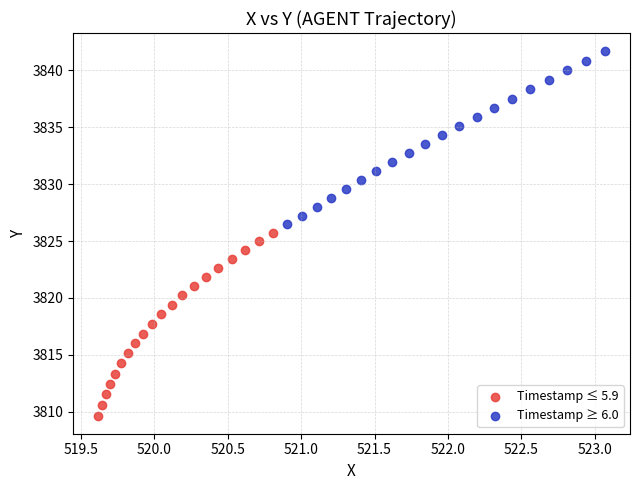

What are all the series names shown in the legend?

Timestamp ≤ 5.9, Timestamp ≥ 6.0